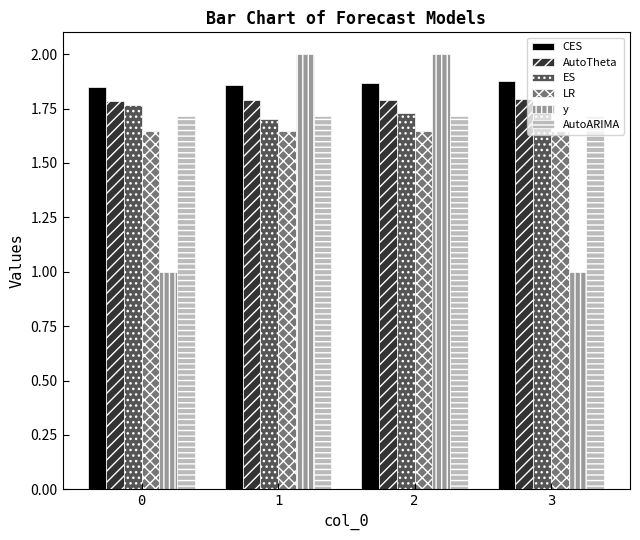

Which series has the largest range (max minus min)?

y